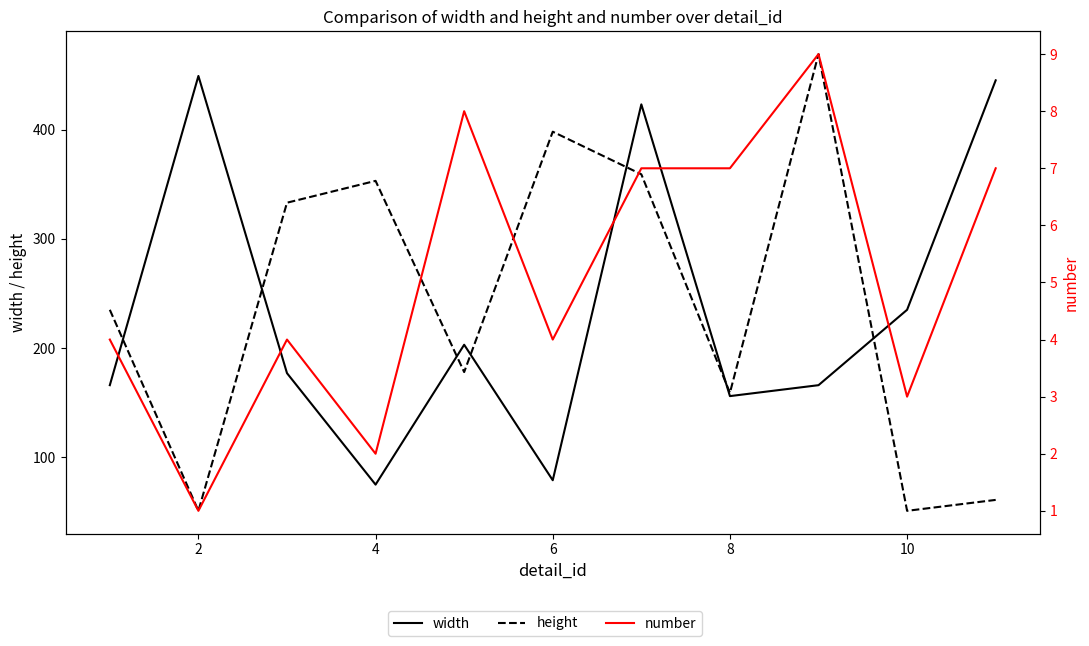

The height series shows 58 at 8. True or false?

False